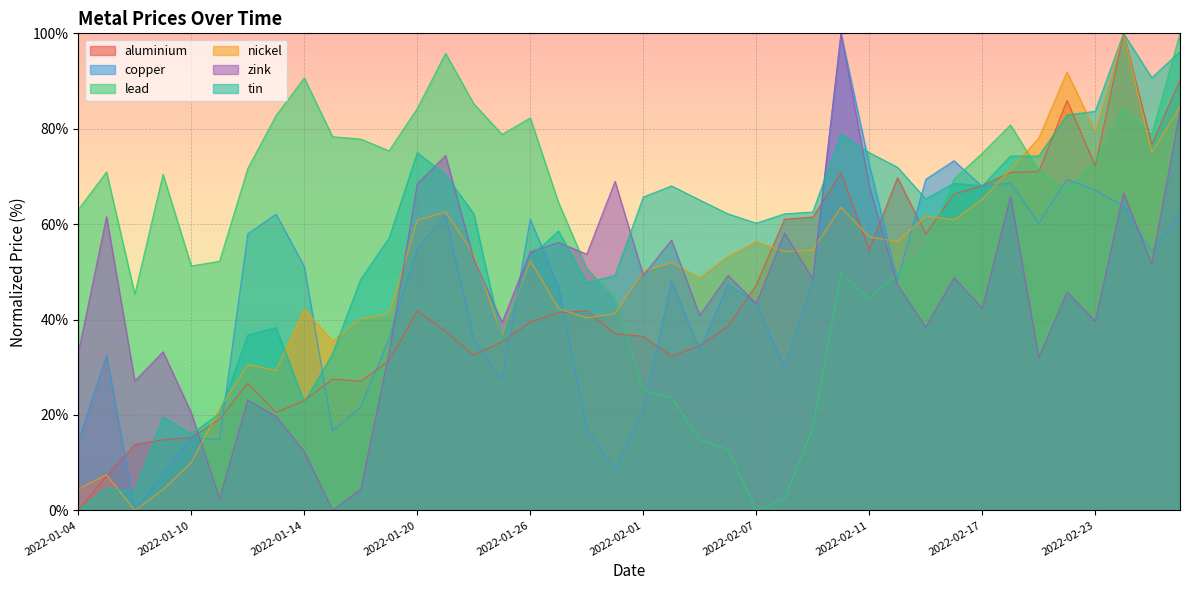

Is the value of tin at 2022-02-14 greater than the value of aluminium at 2022-02-03?

Yes